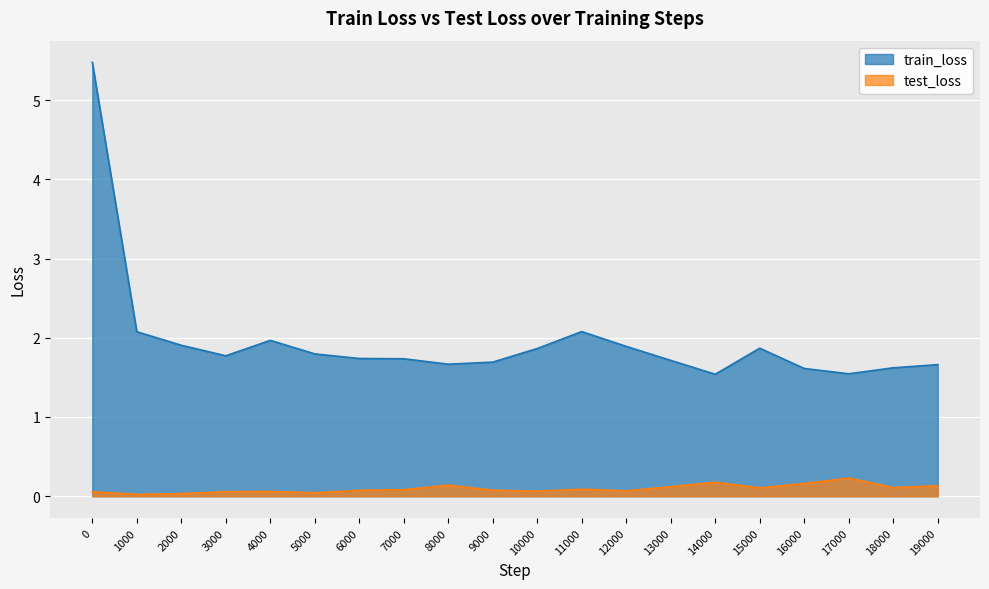

Count the number of categories in the chart.

20